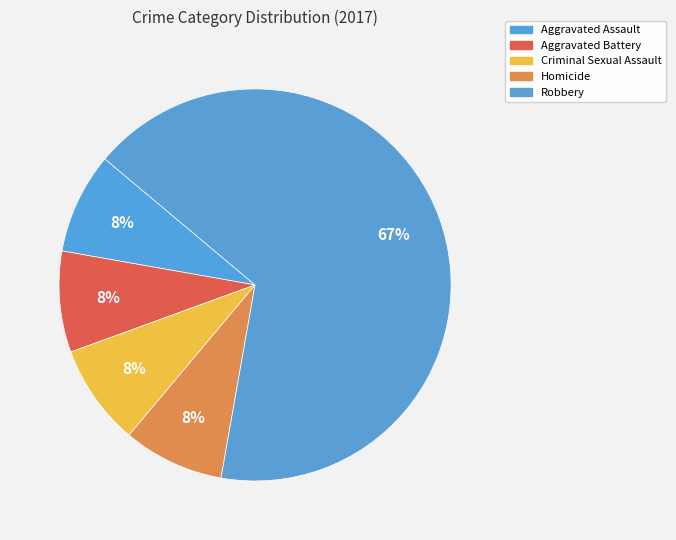

Is there any slice that represents more than half of the pie?

Yes